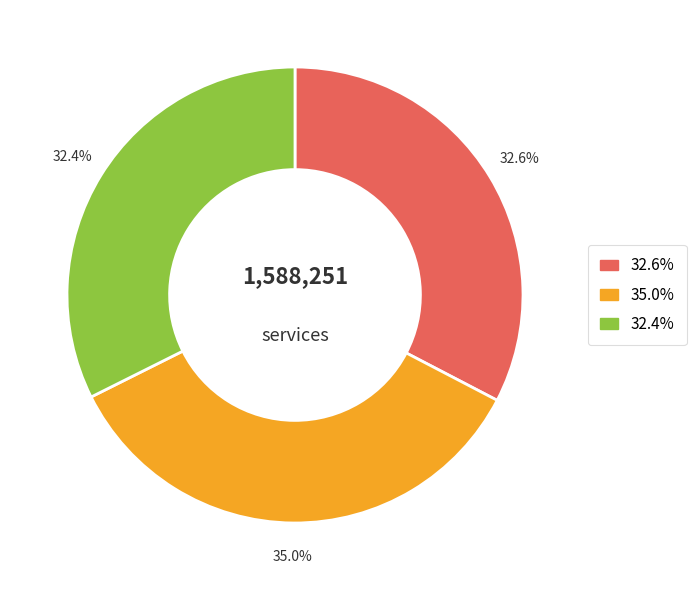

How many segments does this pie chart have?

3